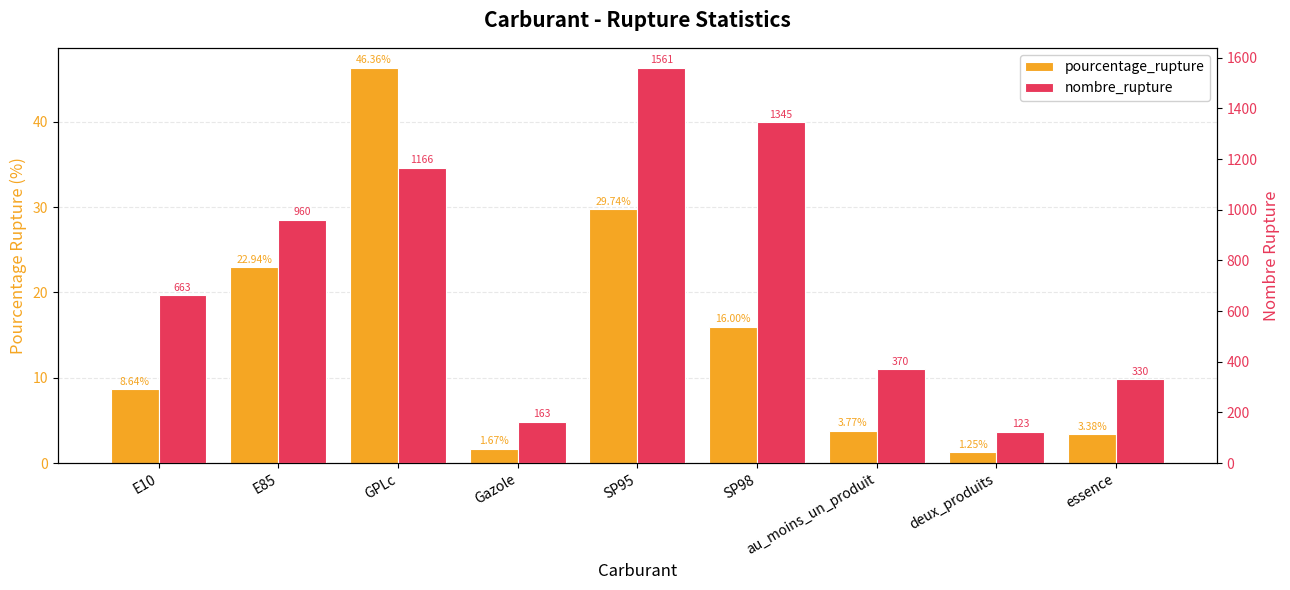

What is the label of the 8th bar from the left?

deux_produits